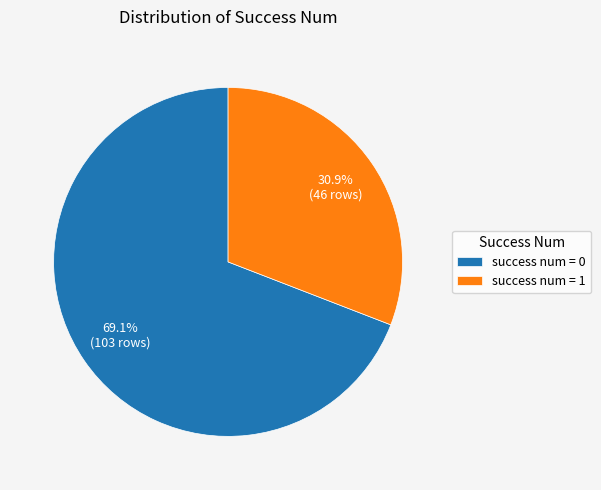

How many segments does this pie chart have?

2